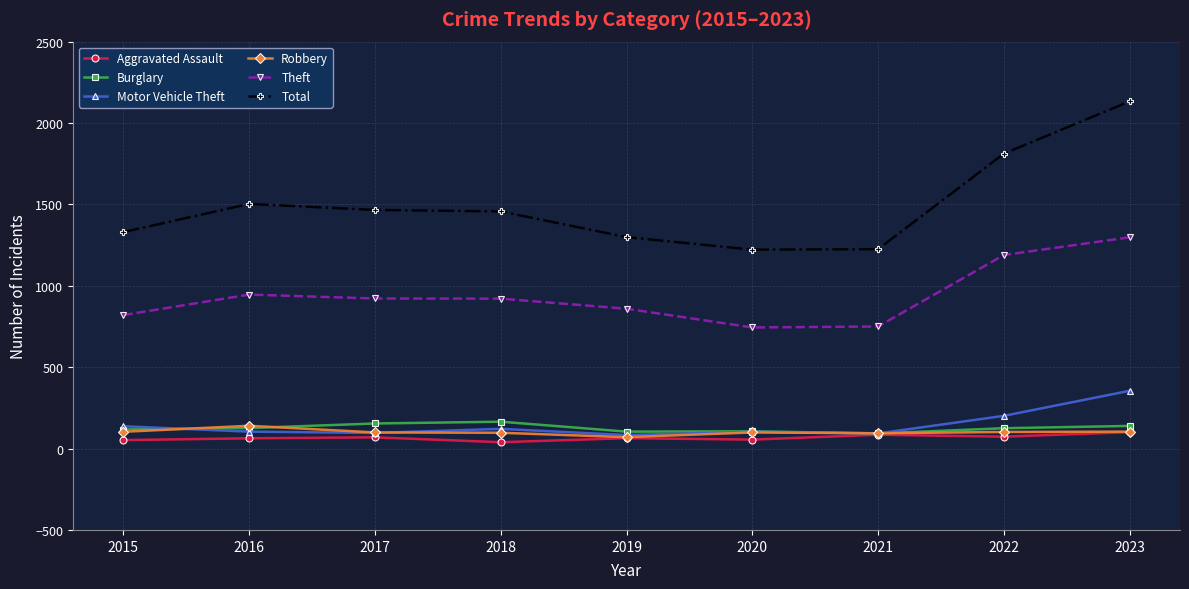

Between 2018 and 2019, which series saw the biggest shift?

Total